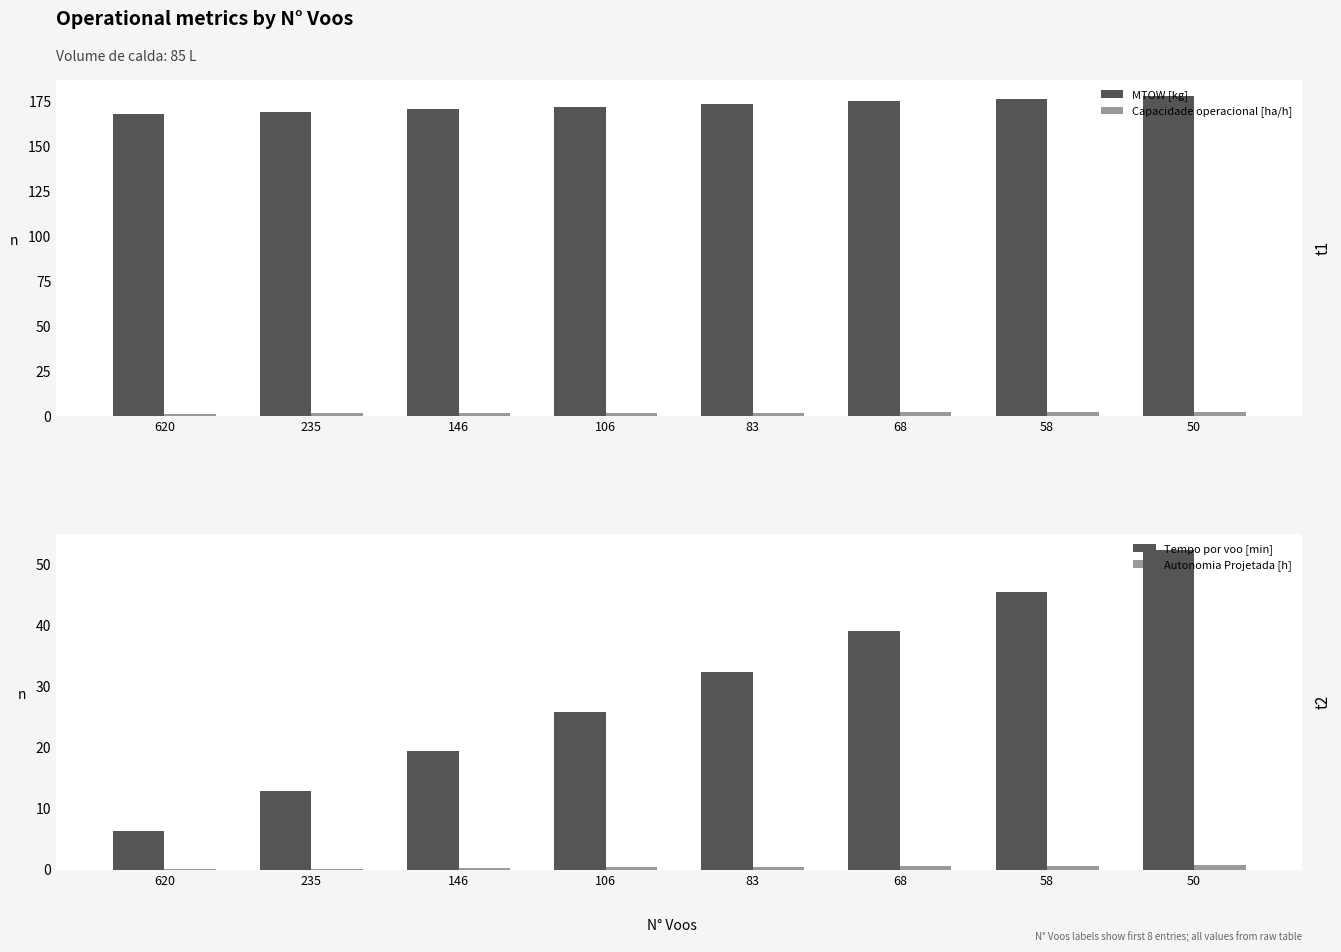

Read the Autonomia Projetada [h] value at 620.

0.1